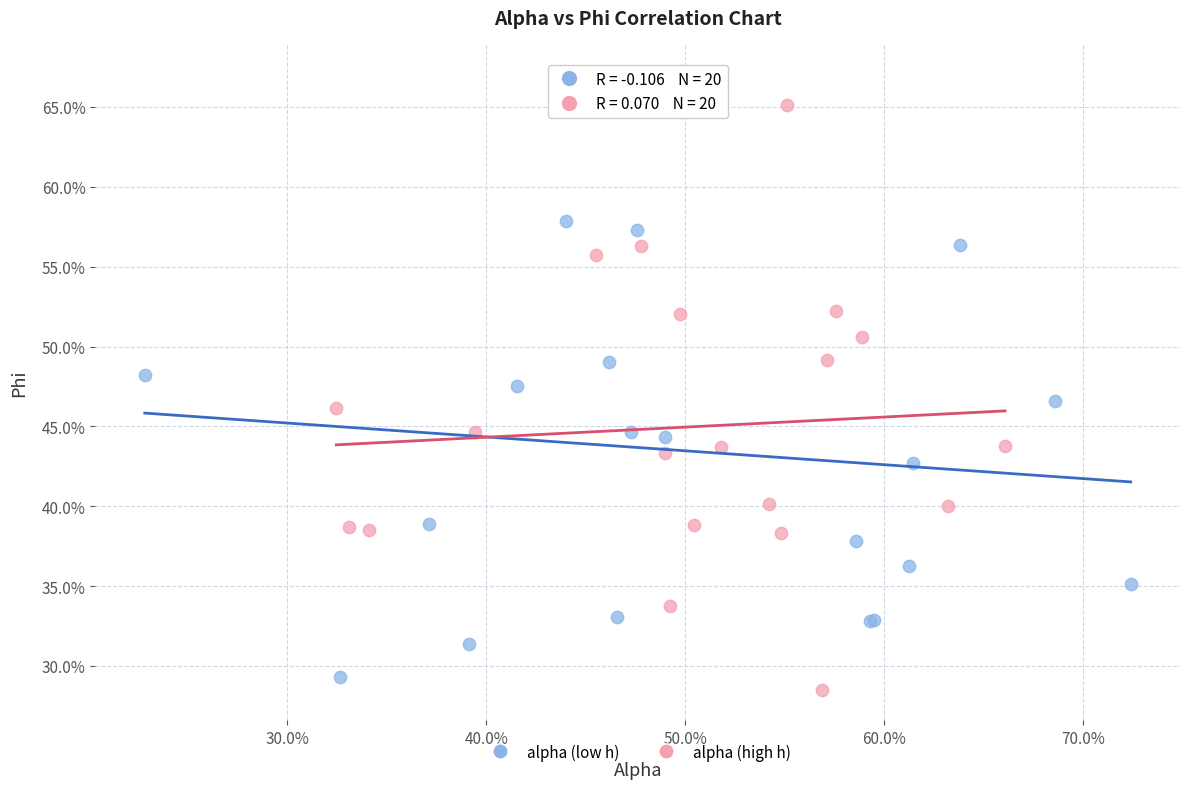

Which series reaches the minimum Y coordinate?

alpha (high h)